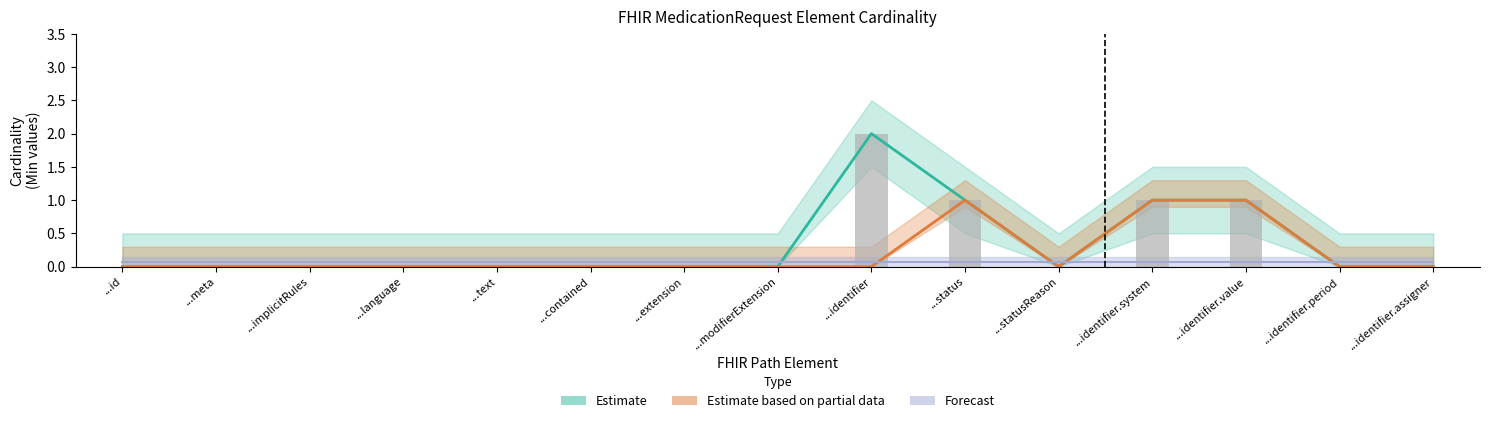

Reading left to right, extract all data points from this chart.

Estimate: 0	0	0	0	0	0	0	0	2	1	0	1	1	0	0
Estimate based on partial data: 0	0	0	0	0	0	0	0	0	1	0	1	1	0	0